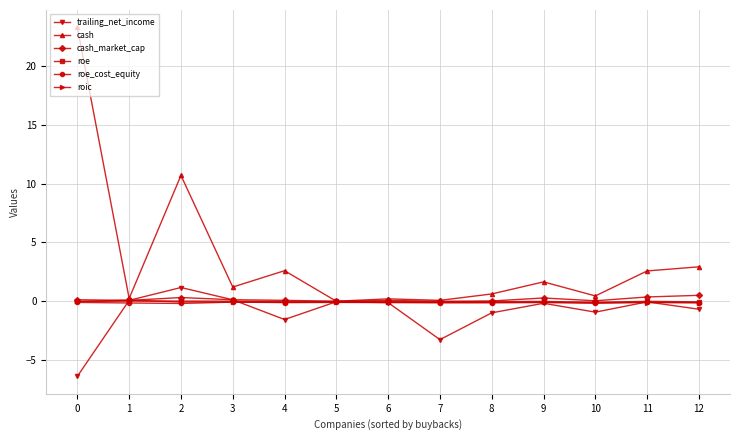

Where is the first local minimum for cash?

1